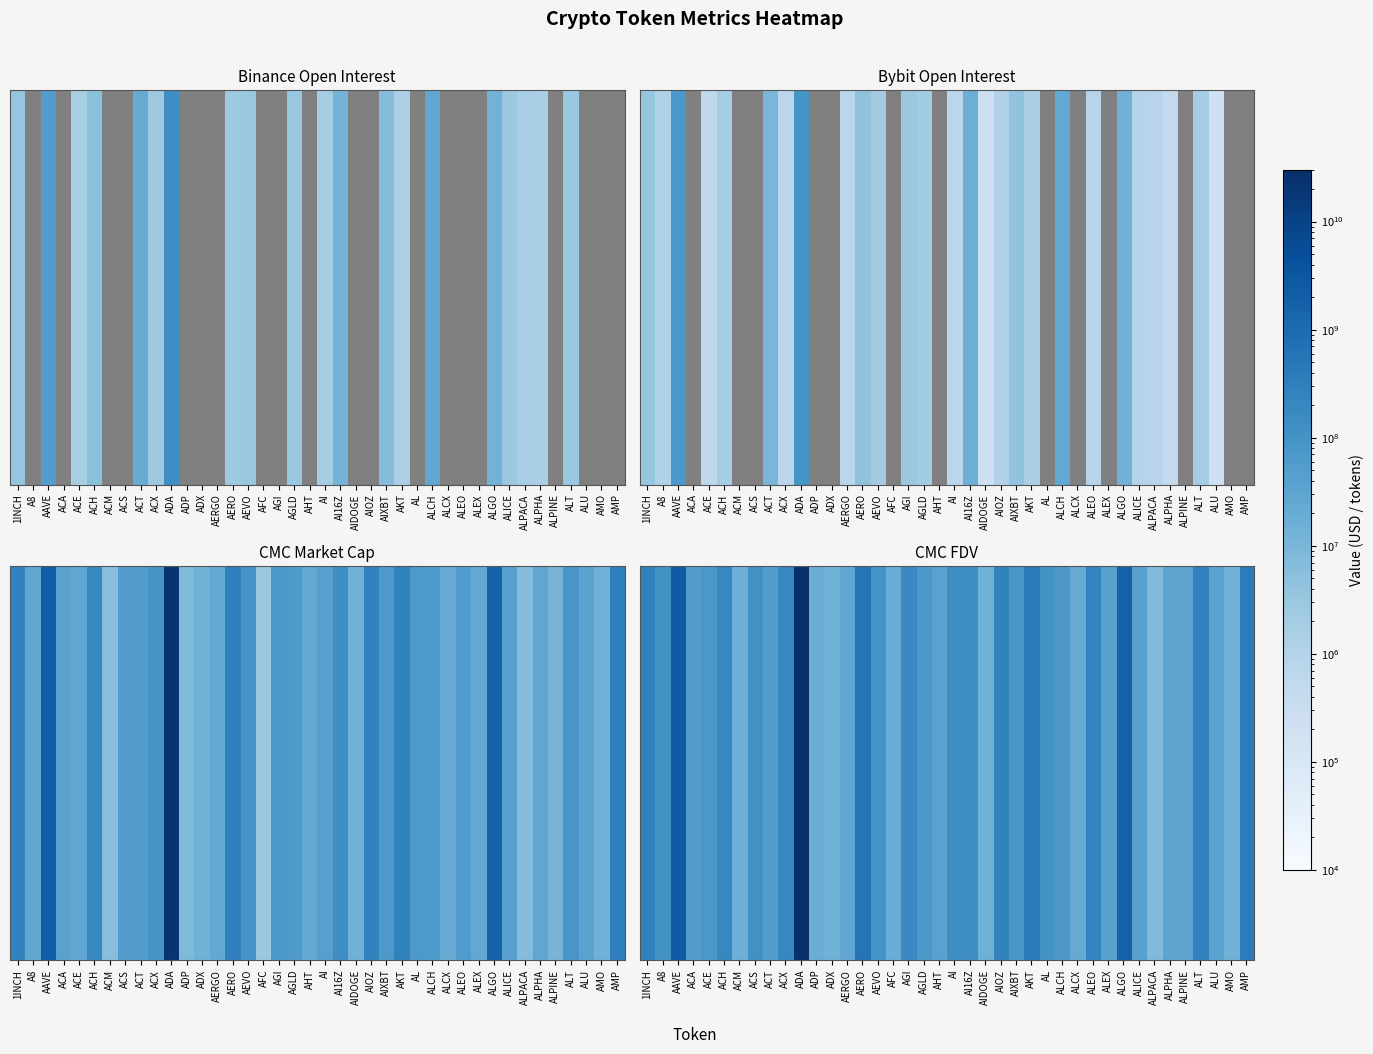

Between ALT and ALU, which is larger?

ALT